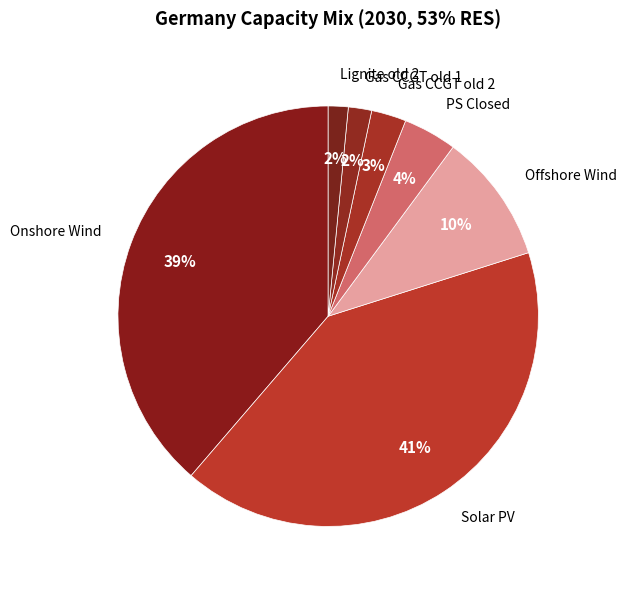

Is it true that Onshore Wind is 39% of the pie?

True